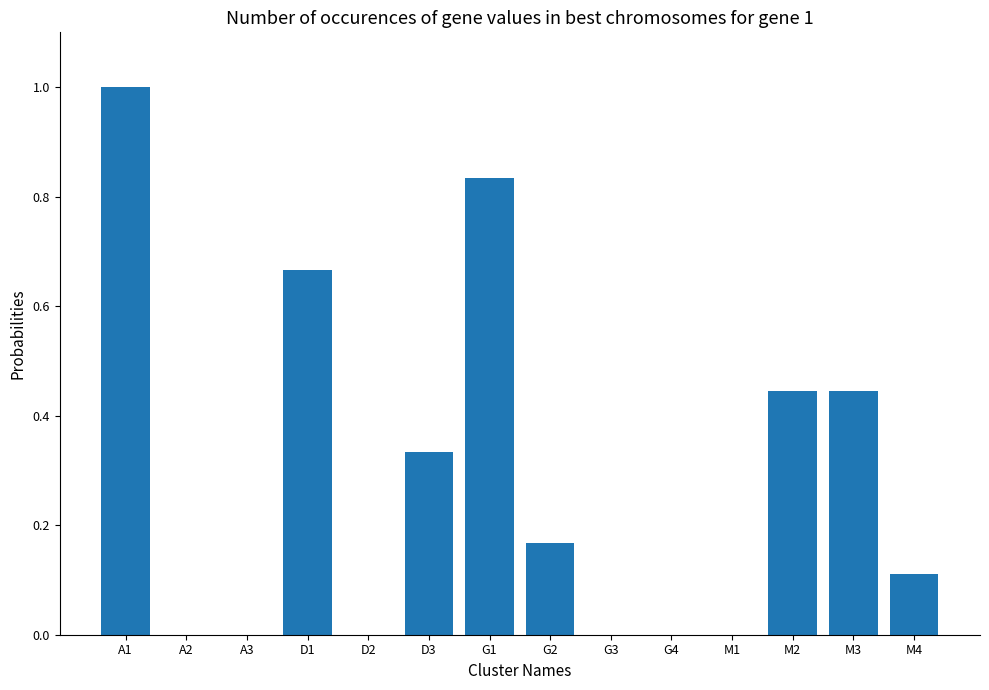

Is it true that the value at M3 is 0.6?

False